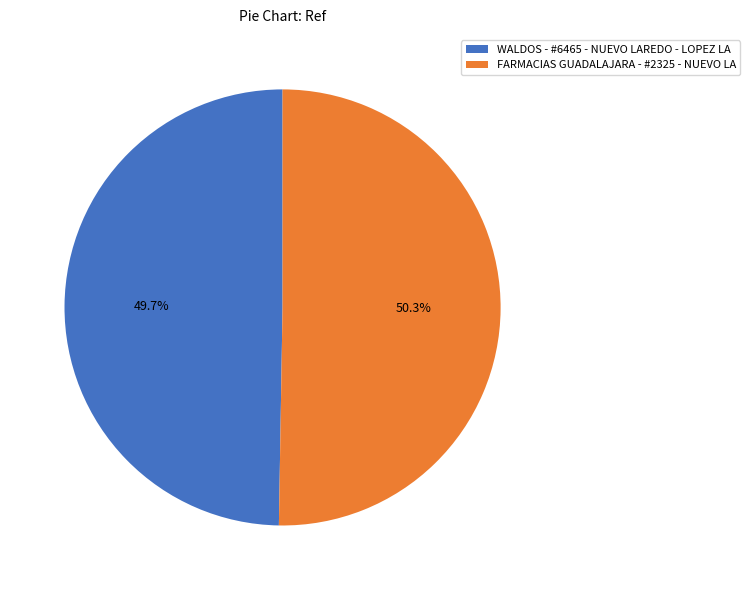

Count the number of slices in the pie.

2